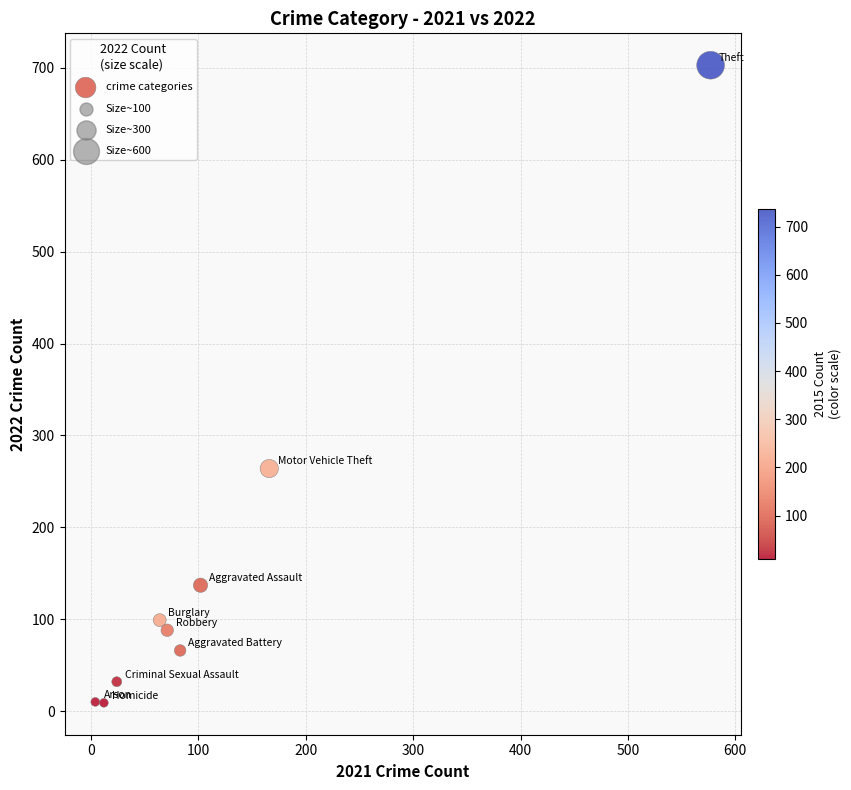

What Y value in the scatter plot is closest to 356?

264